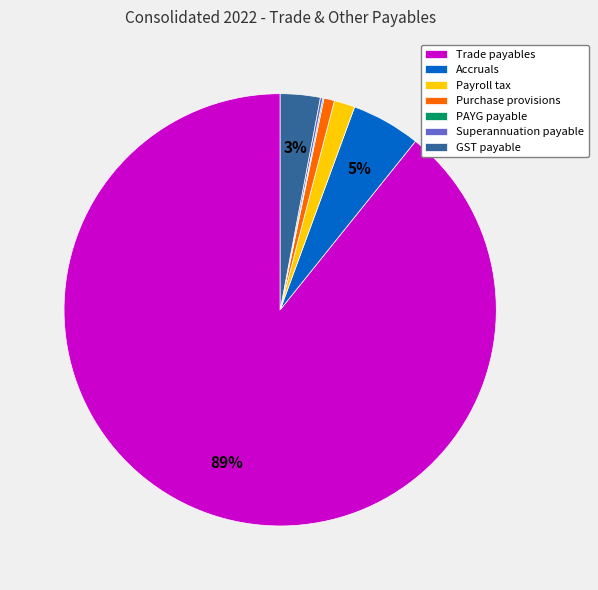

To the nearest percent, what is the combined percentage of Purchase provisions and GST payable?

4%